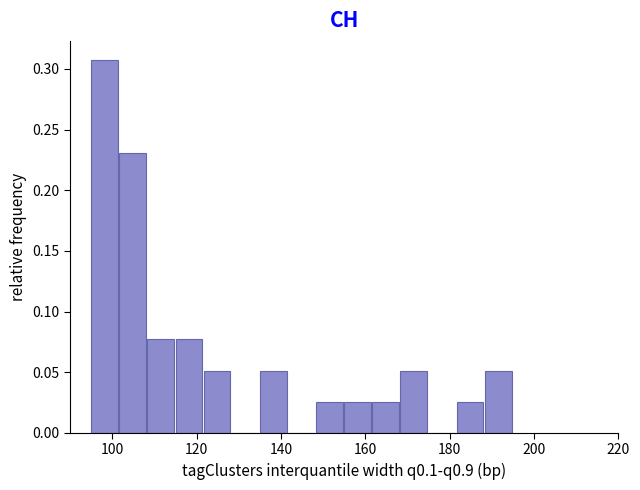

Around what value on the x-axis is the tallest bar? Give the approximate position of its centre, as read against the axis.

98